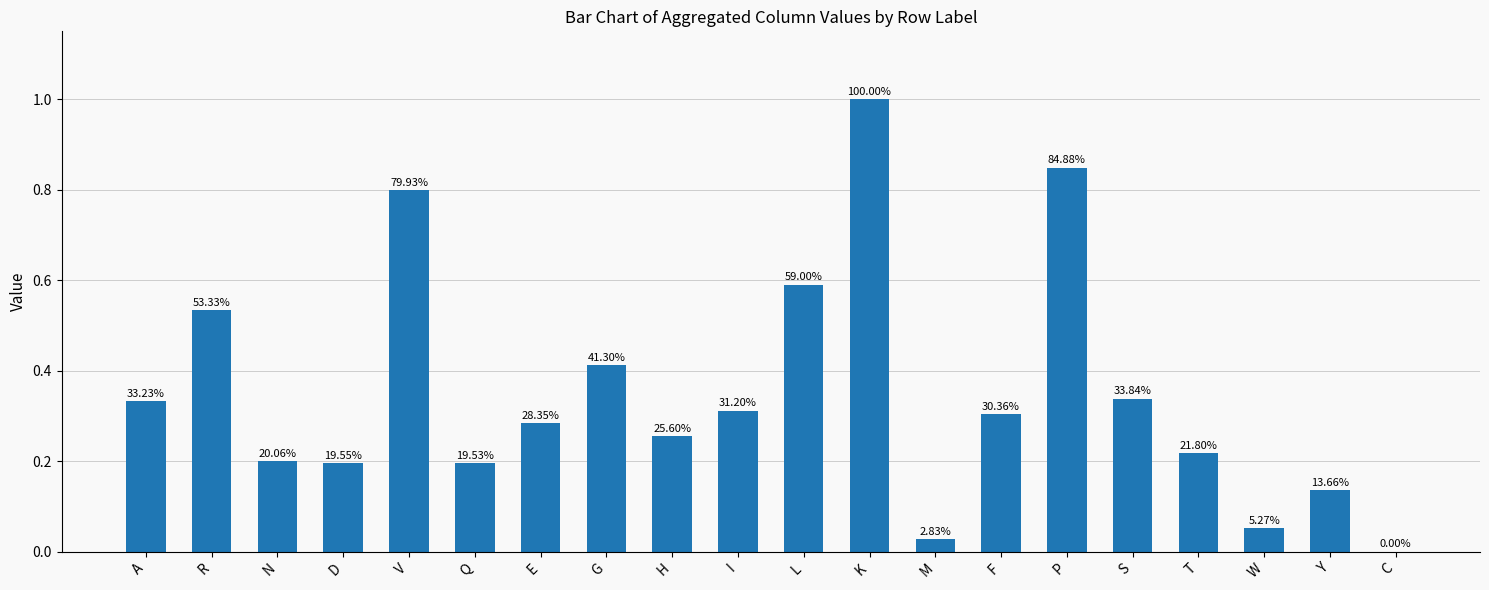

Are the bars horizontal?

No